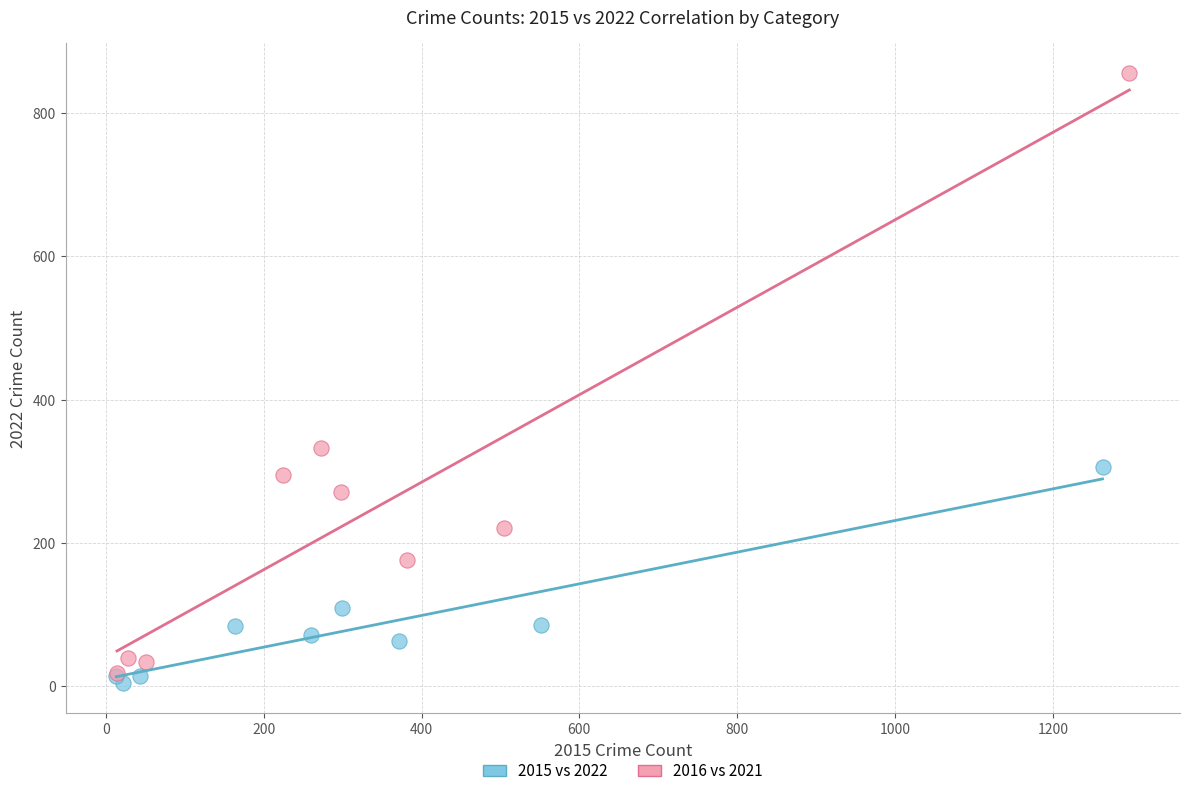

Which series has the largest Y range (max minus min)?

2016 vs 2021